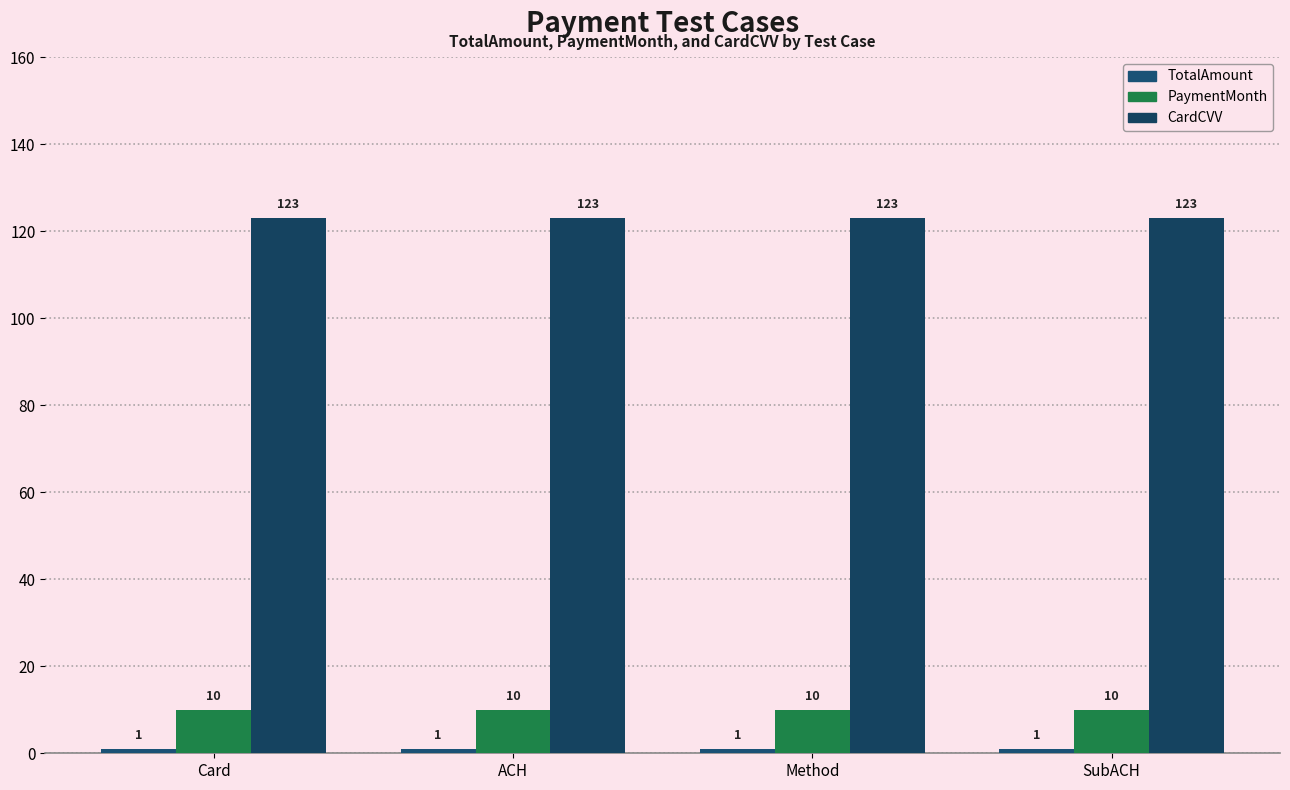

What is the approximate value of PaymentMonth at Card?

10